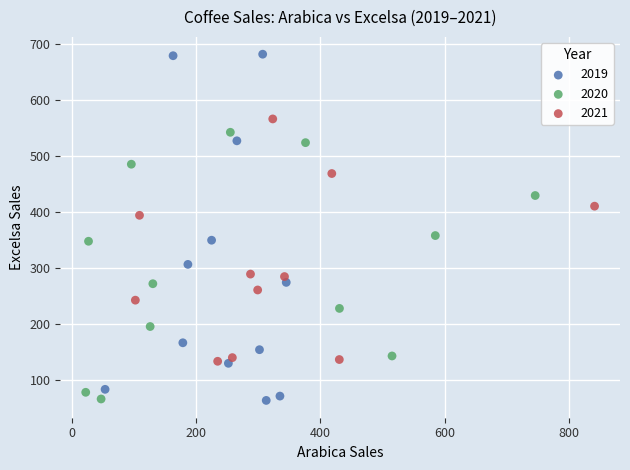

Which series has the largest Y range (max minus min)?

2019